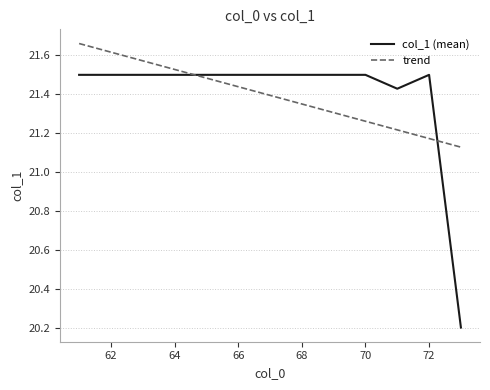

What is the lowest value of the col_1 (mean) series?

20.2